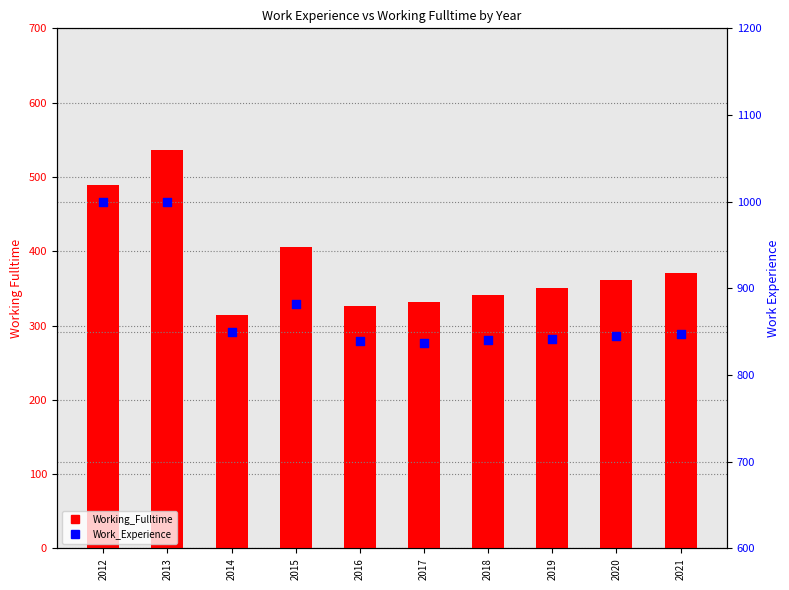

Which series reaches the maximum Y coordinate?

Work_Experience